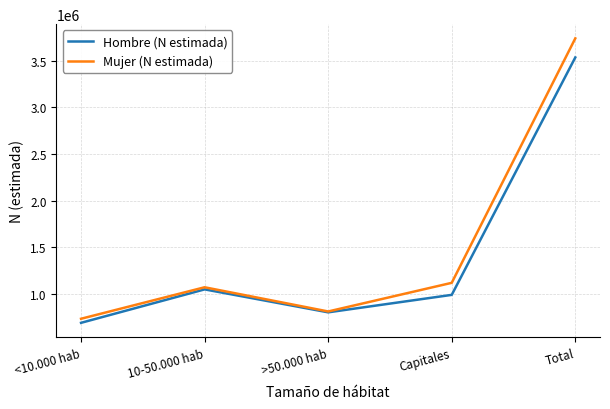

At how many categories does at least one series exceed 3294214?

1